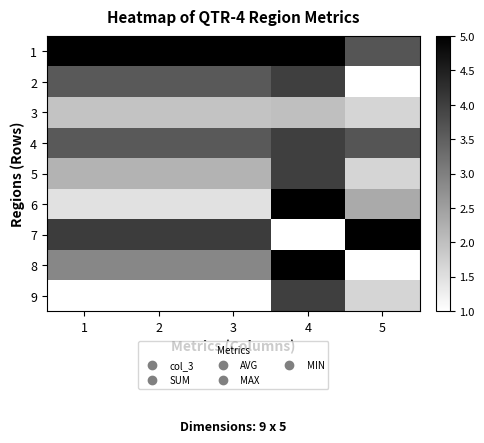

At how many categories does at least one series exceed 4?

5